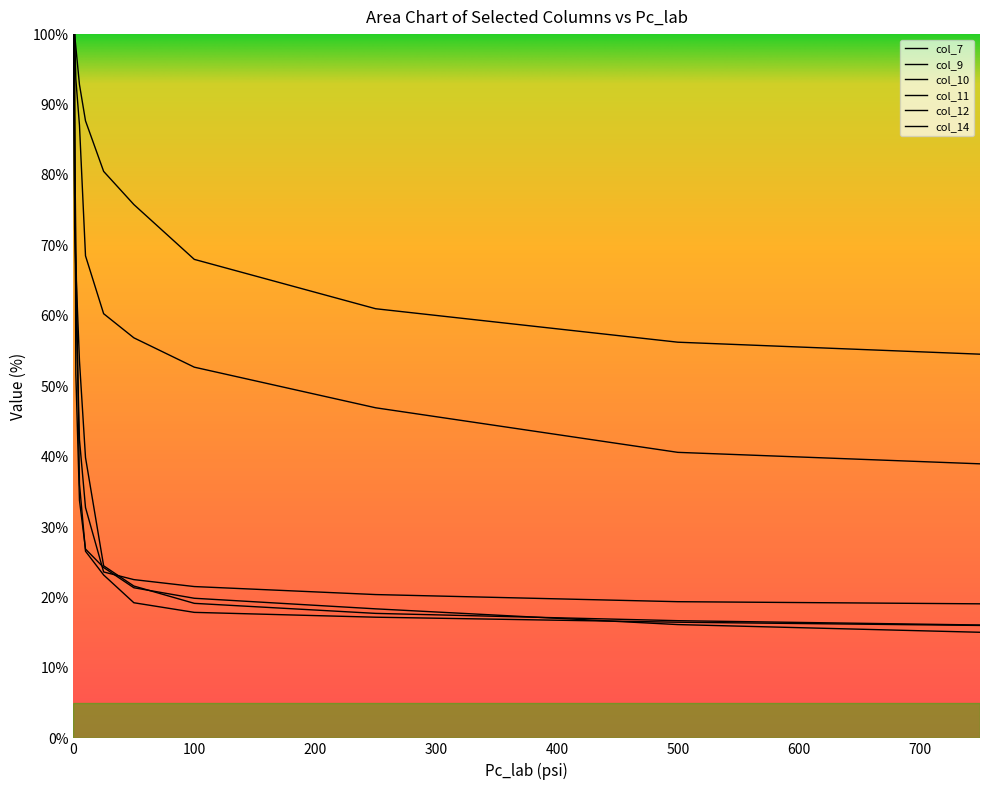

True or false: col_12 and col_7 cross at least once.

False